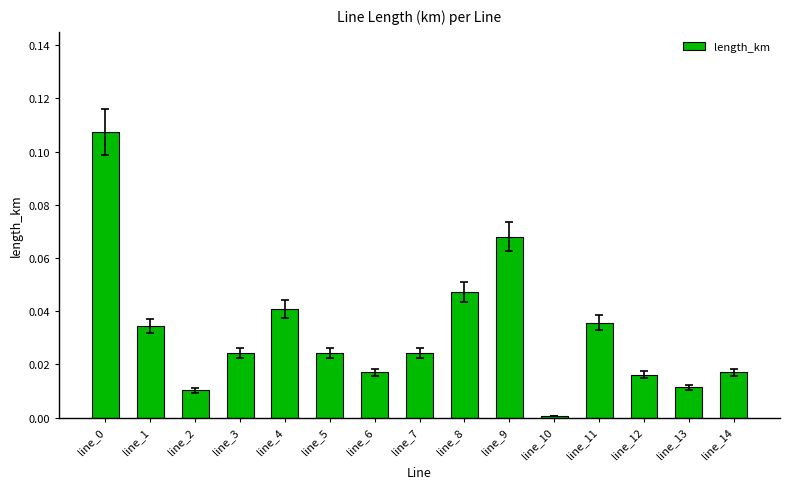

True or false: the data shows 0.0 at line_6.

True